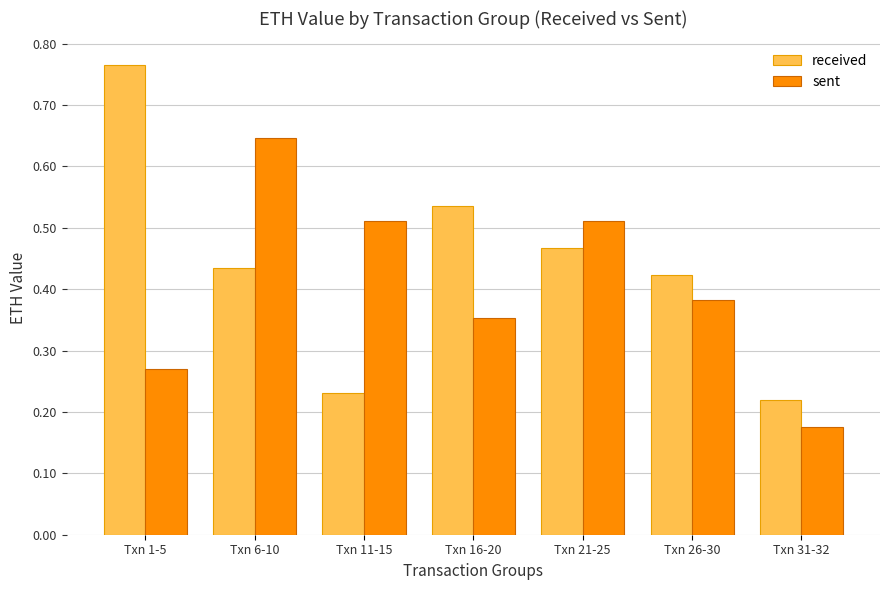

What is the label of the 5th bar from the left?

Txn 21-25